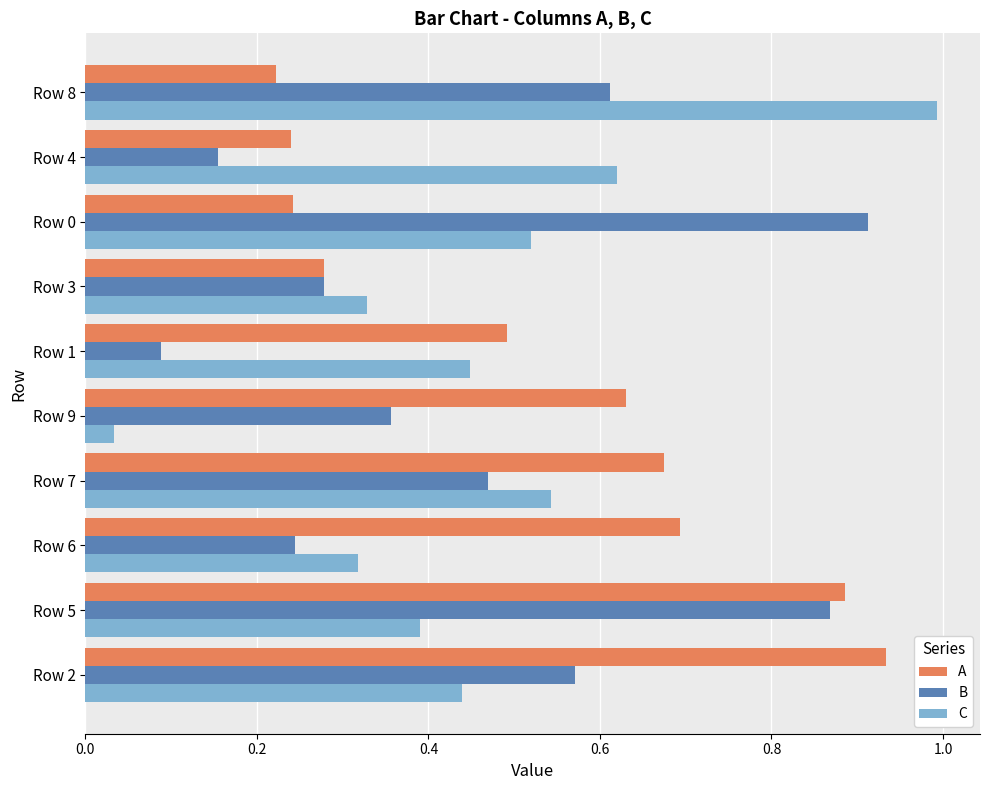

Which series has the widest spread of values?

C